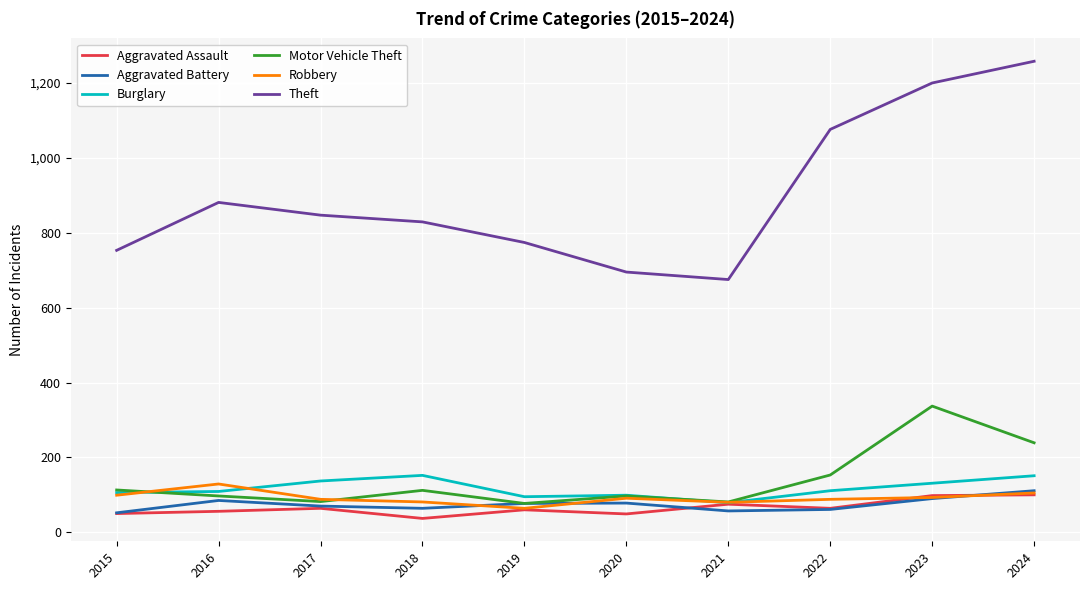

True or false: Theft and Aggravated Assault intersect in this chart.

False